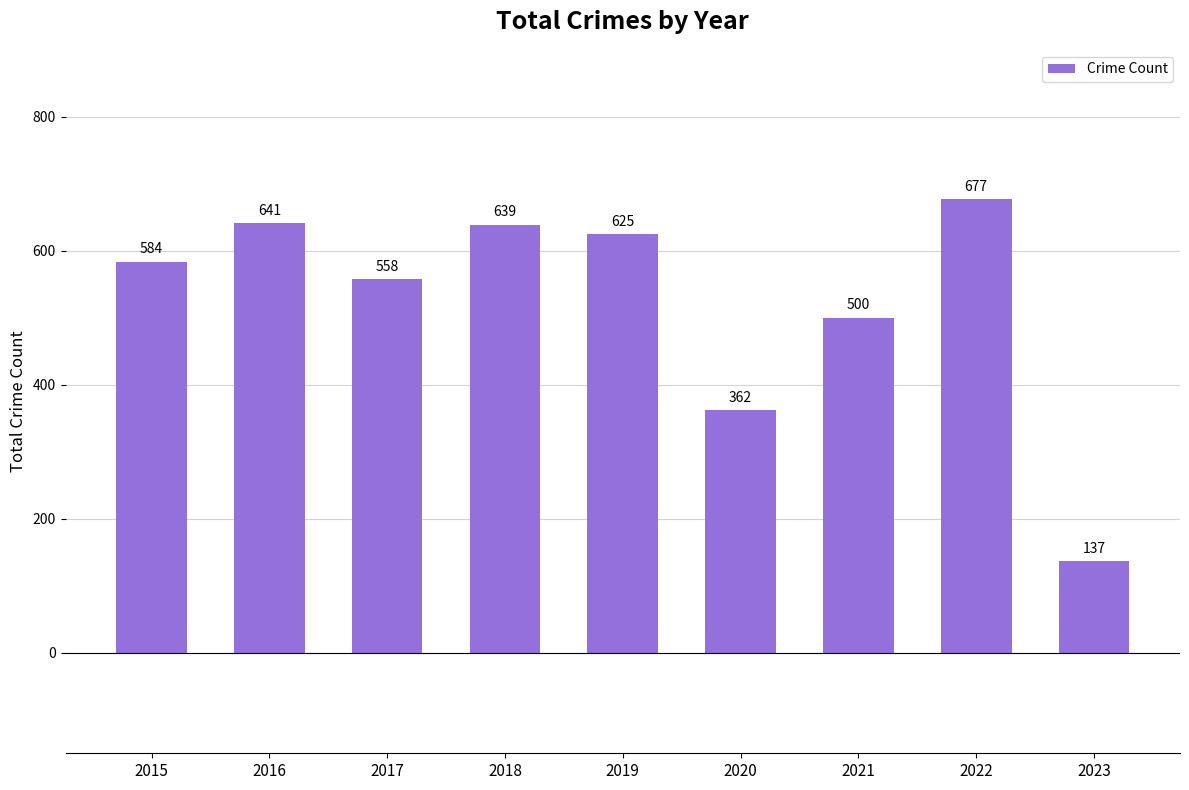

Count the number of categories in the chart.

9